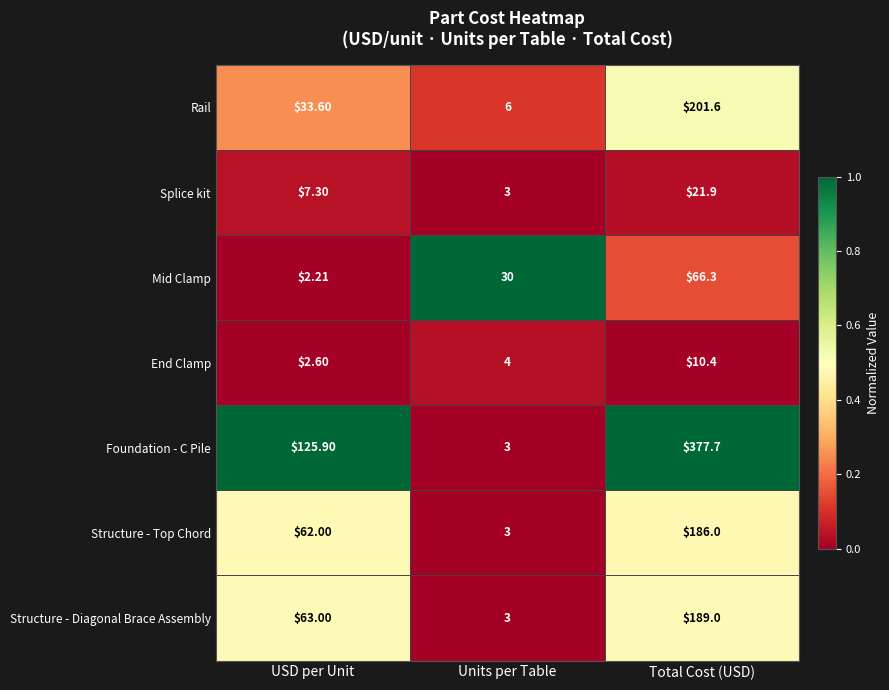

At which category is the sum across all series the highest?

Total Cost (USD)